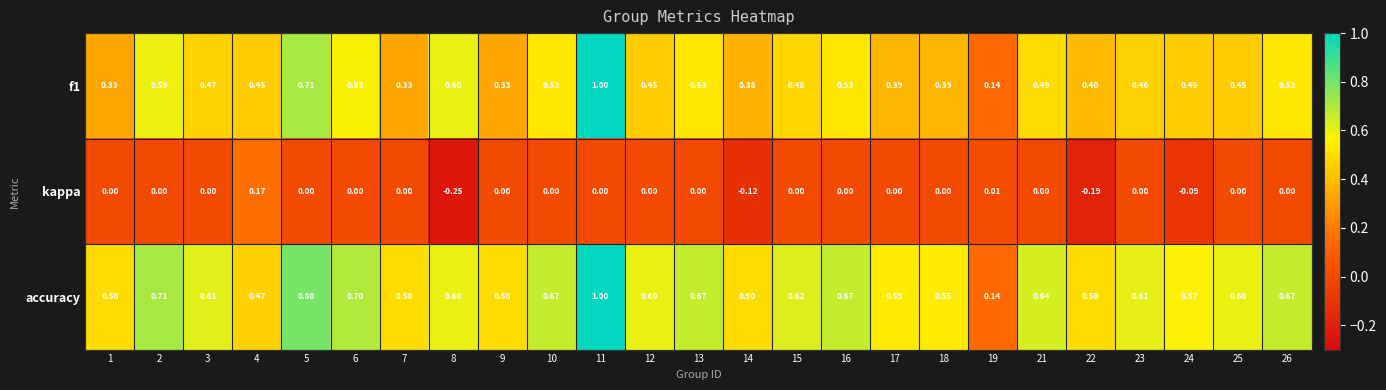

Which series has the largest total across all categories?

accuracy